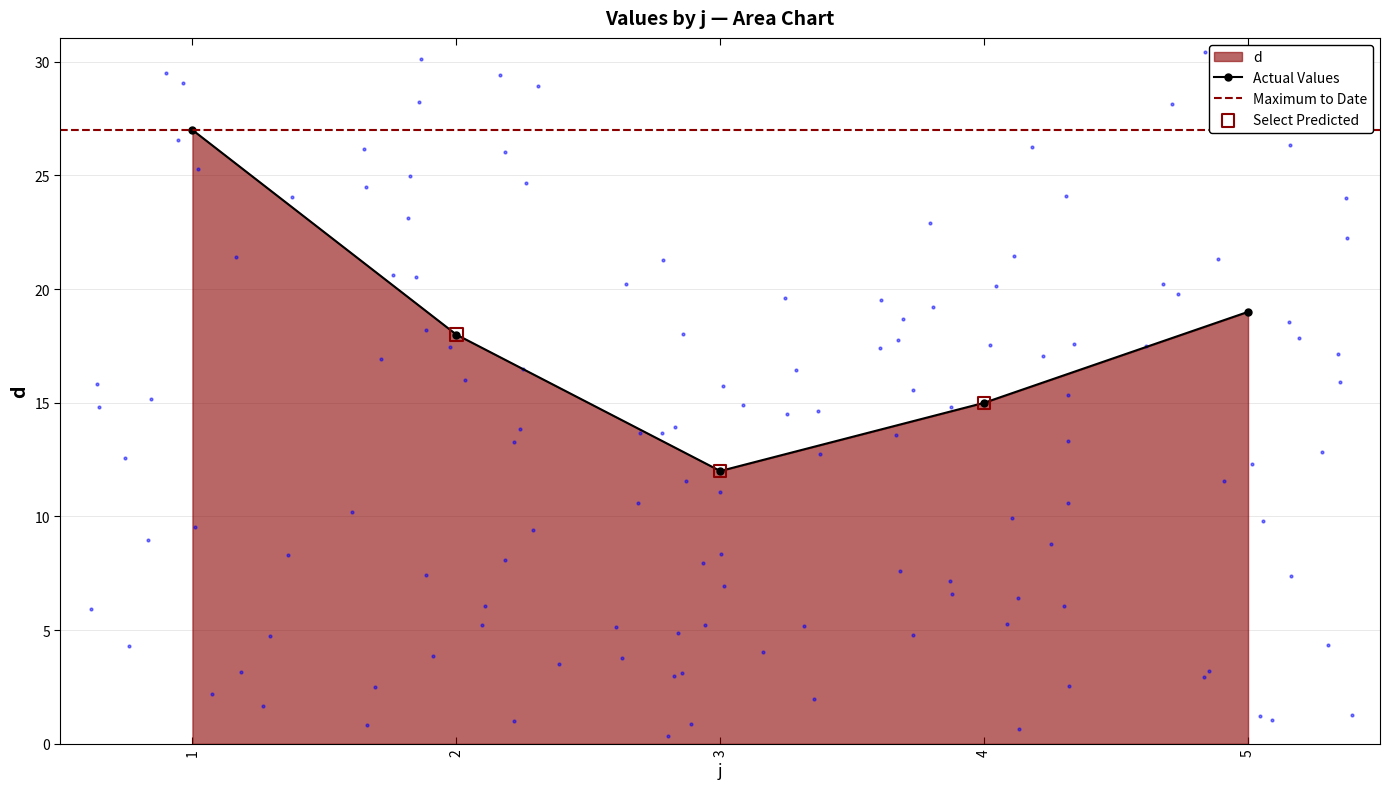

Which has a higher value, 3 or 5?

5